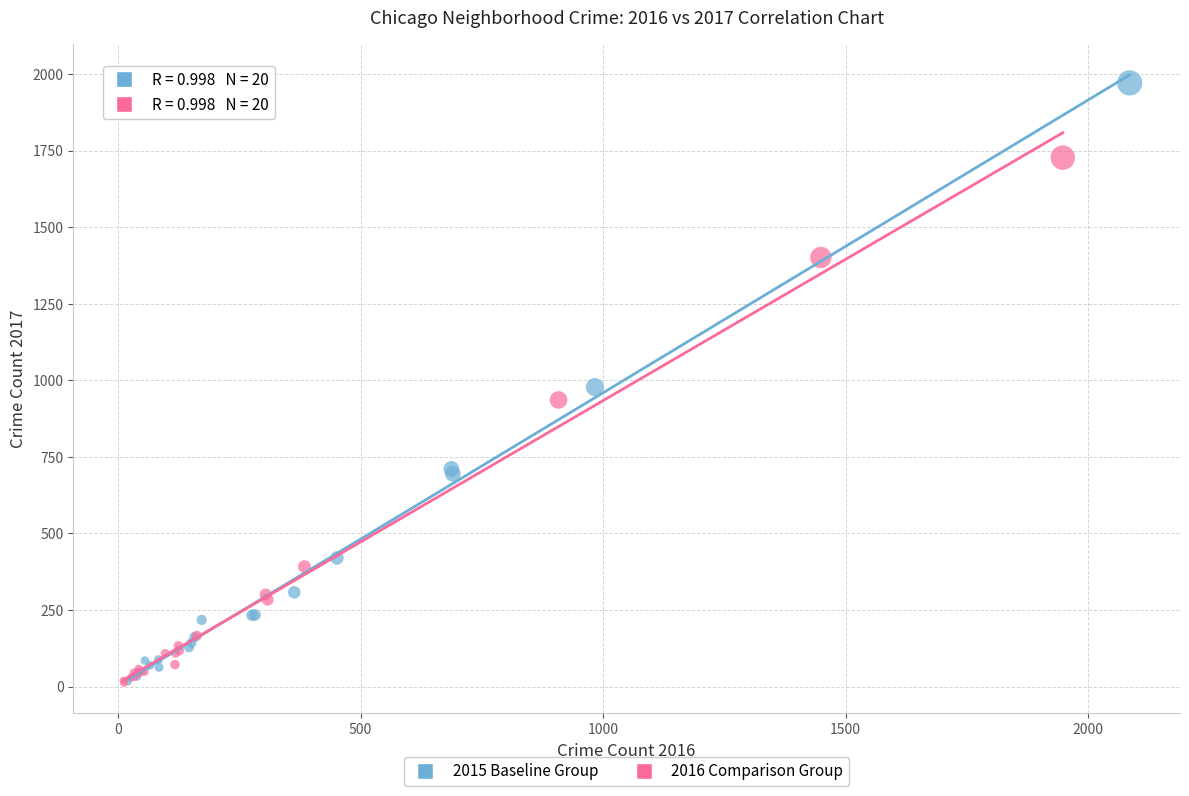

Which series contains the highest Y value?

2015 Baseline Group